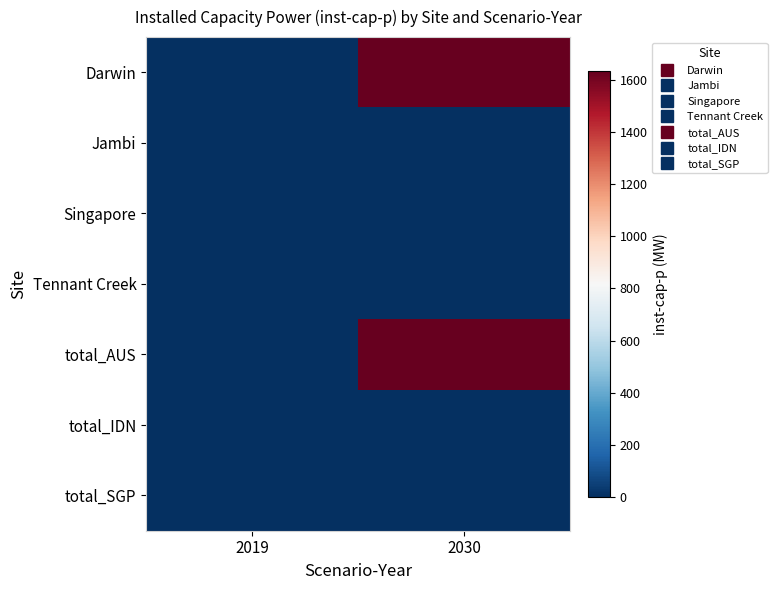

Which series has the largest total across all categories?

Darwin